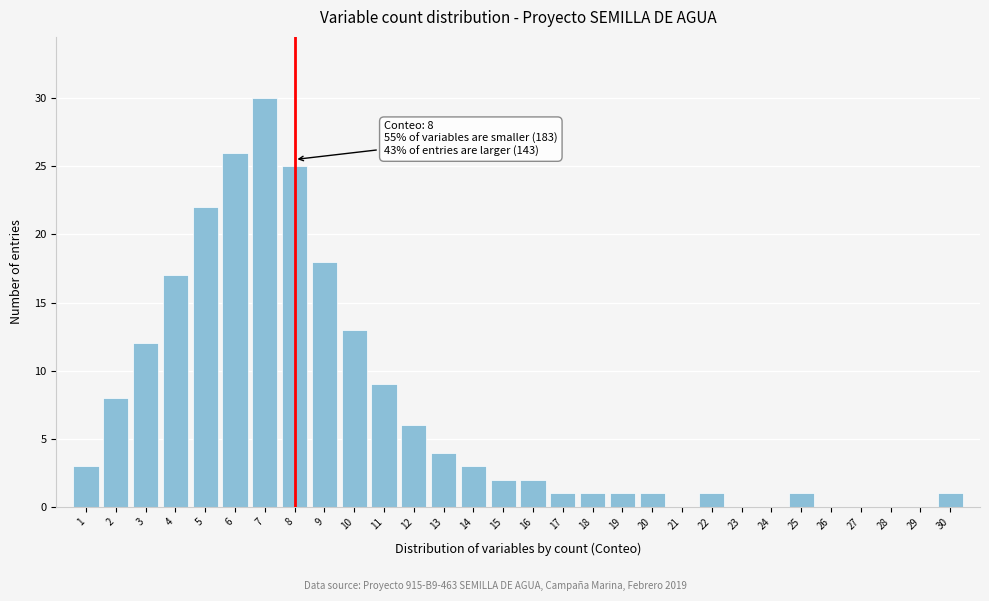

Reading left to right, what are all the values shown in this chart?

1=3	2=8	3=12	4=17	5=22	6=26	7=30	8=25	9=18	10=13	11=9	12=6	13=4	14=3	15=2	16=2	17=1	18=1	19=1	20=1	21=0	22=1	23=0	24=0	25=1	26=0	27=0	28=0	29=0	30=1